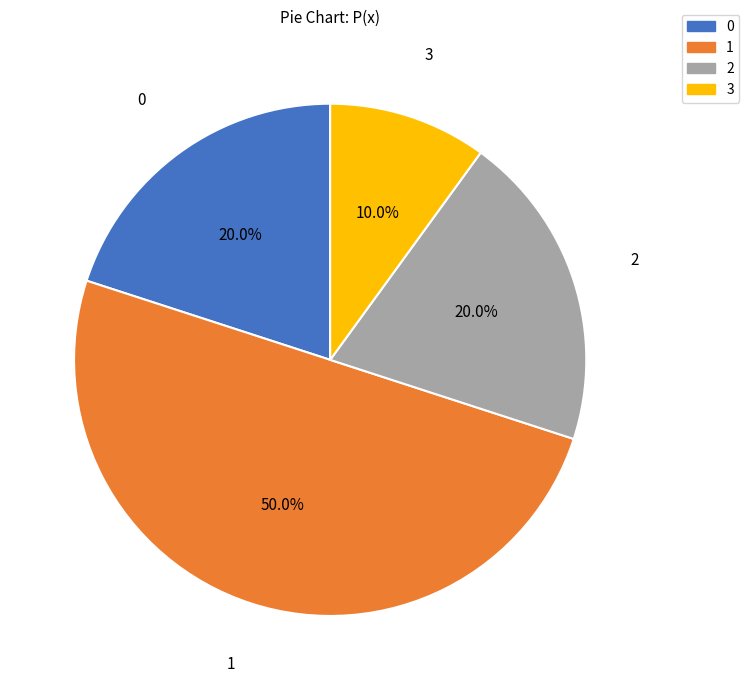

To the nearest percent, what is the difference between the largest and smallest slice percentages?

40%